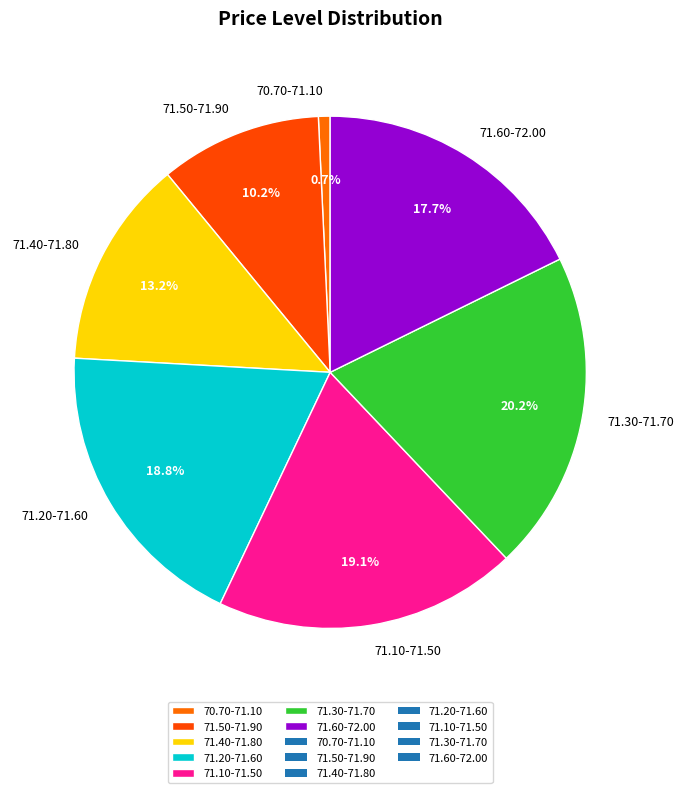

Between 71.50-71.90 and 71.20-71.60, which is larger?

71.20-71.60